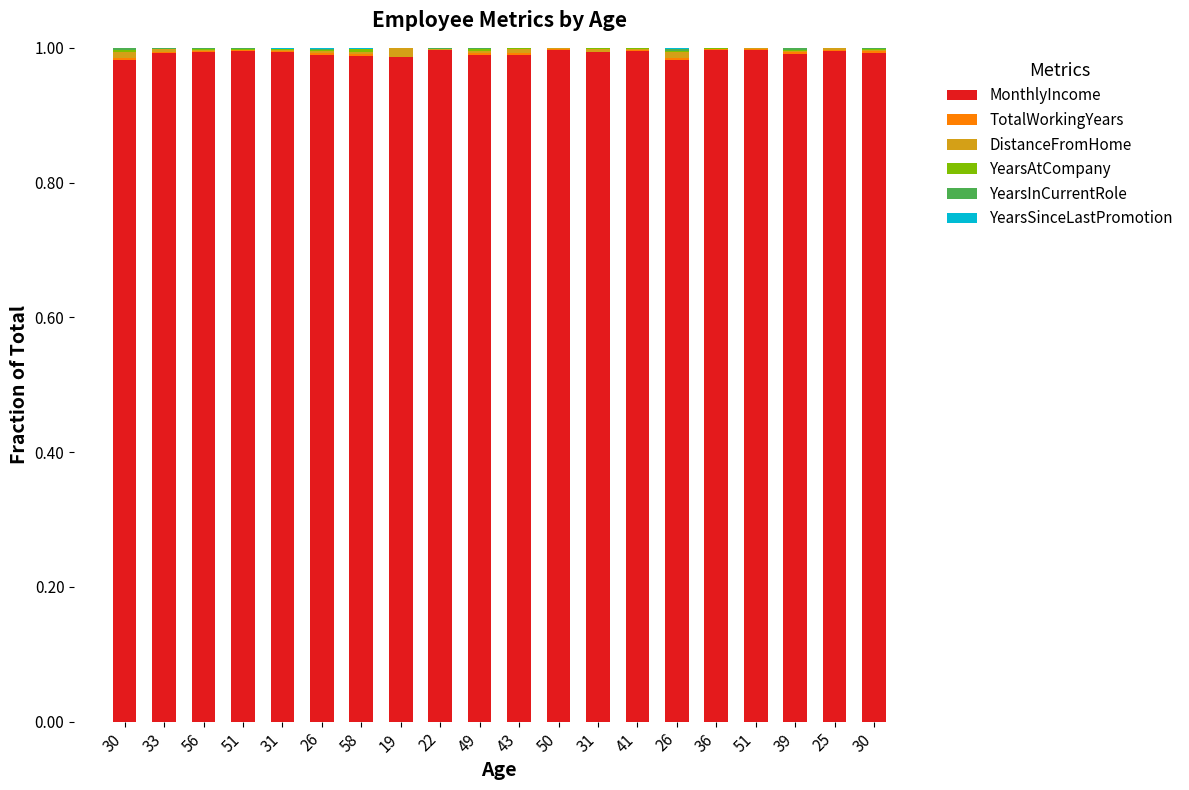

How many series are shown in this chart?

6